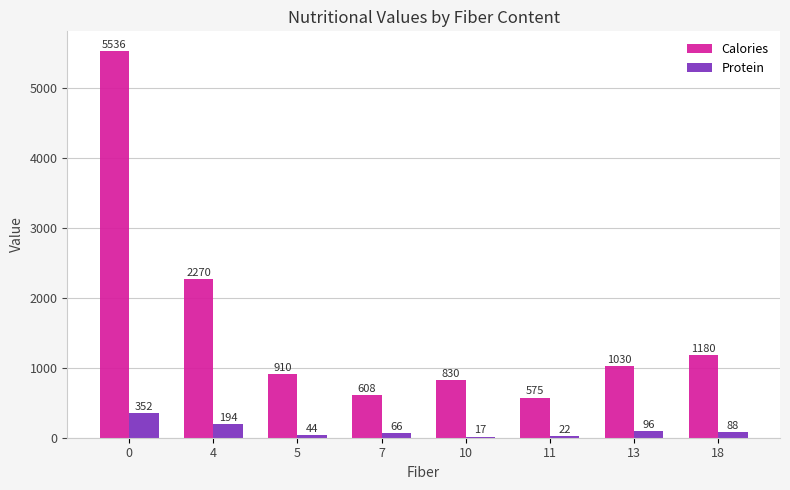

Read the Calories value at 11, to the nearest 50.

600